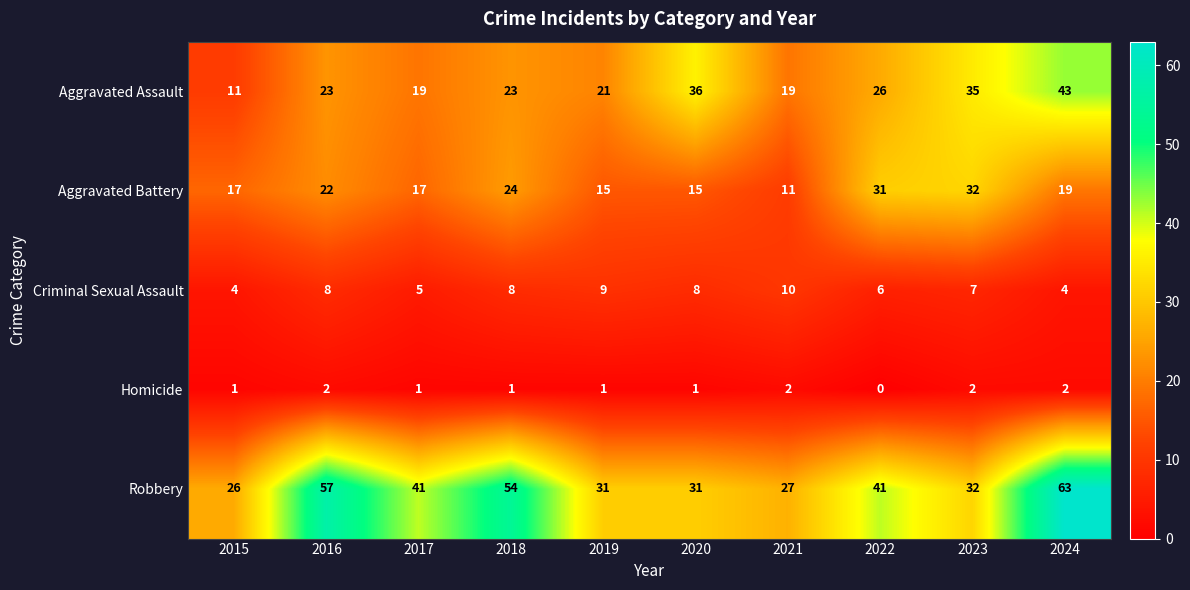

Between 2019 and 2024, which series saw the biggest shift?

Robbery